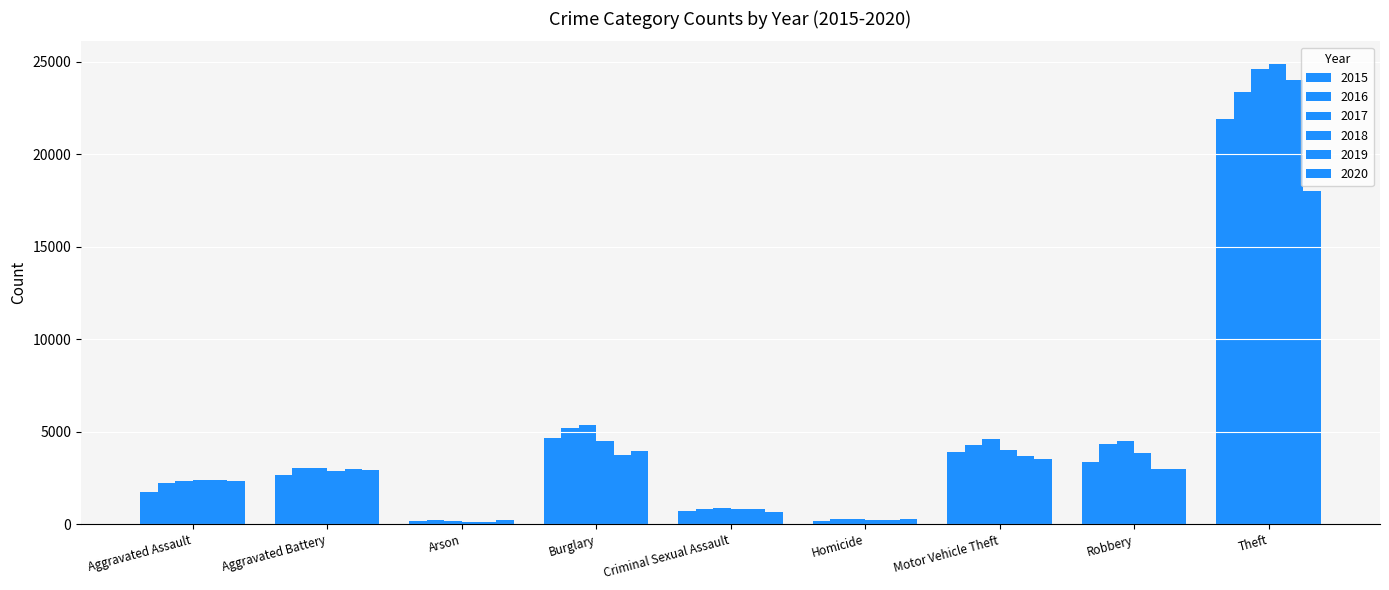

How many values in the 2015 series are below 2656?

4